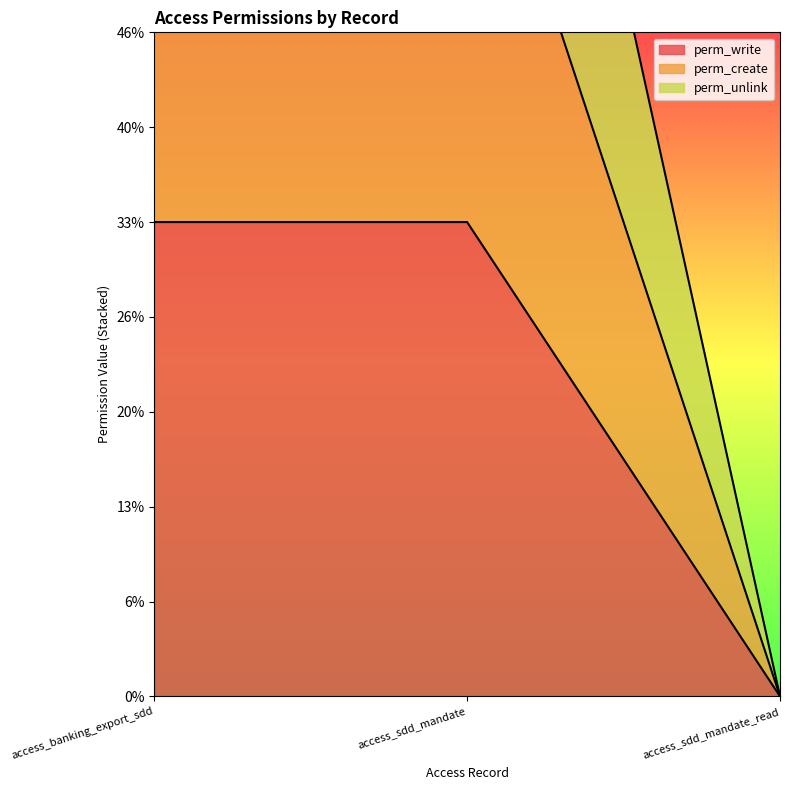

List the series in order of their peak value, lowest first.

perm_write, perm_create, perm_unlink